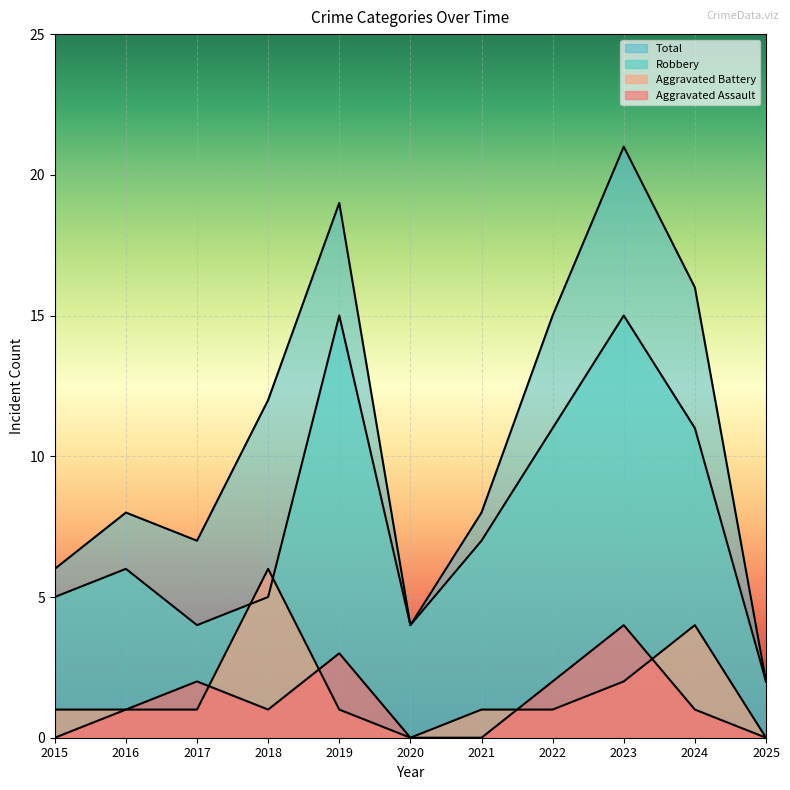

Where does the Aggravated Assault series first go above 1?

2017